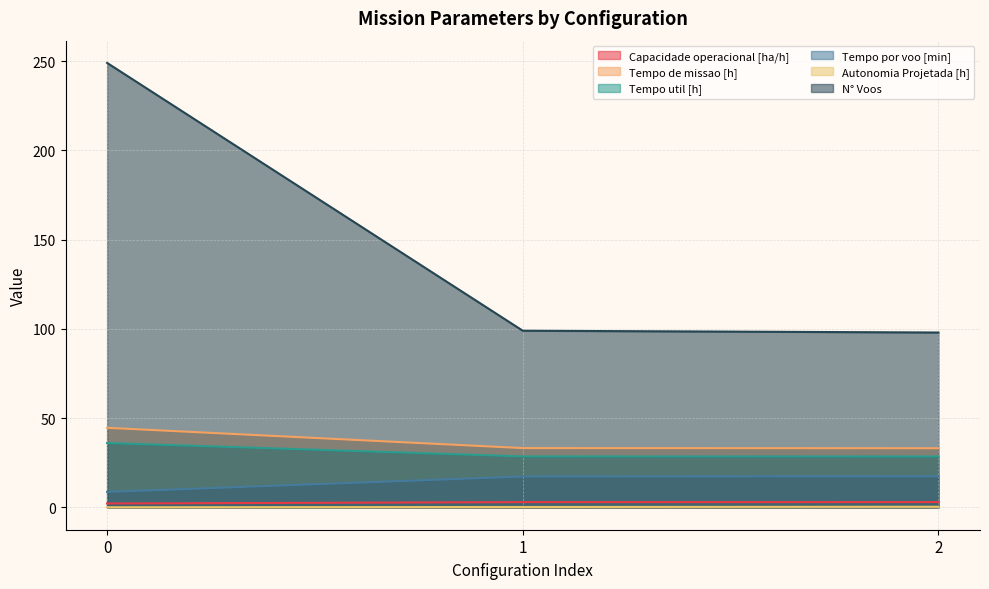

The value of Tempo por voo [min] at 0 is 8.7. True or false?

True